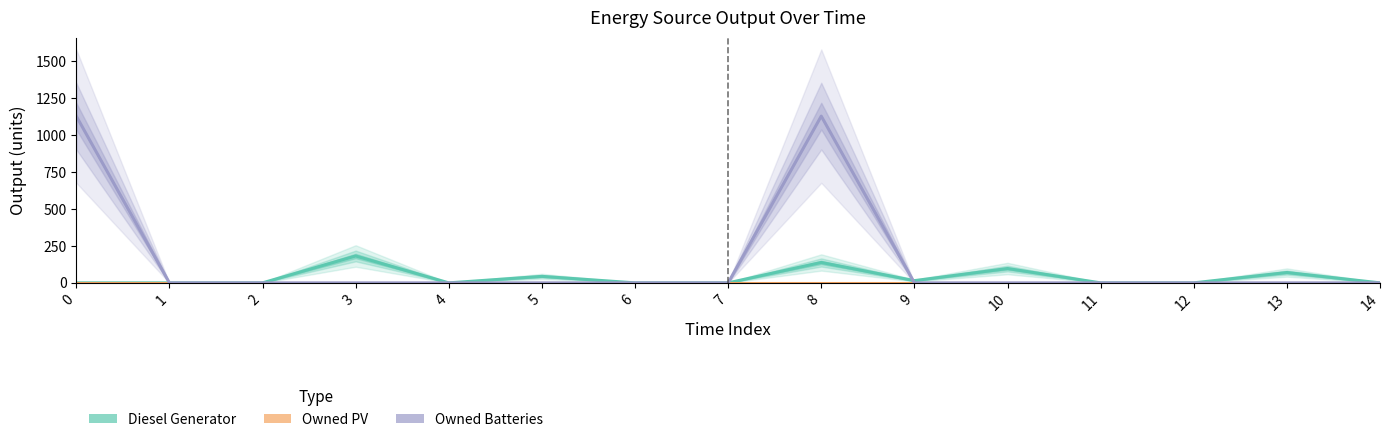

At how many categories does at least one series exceed 739?

2